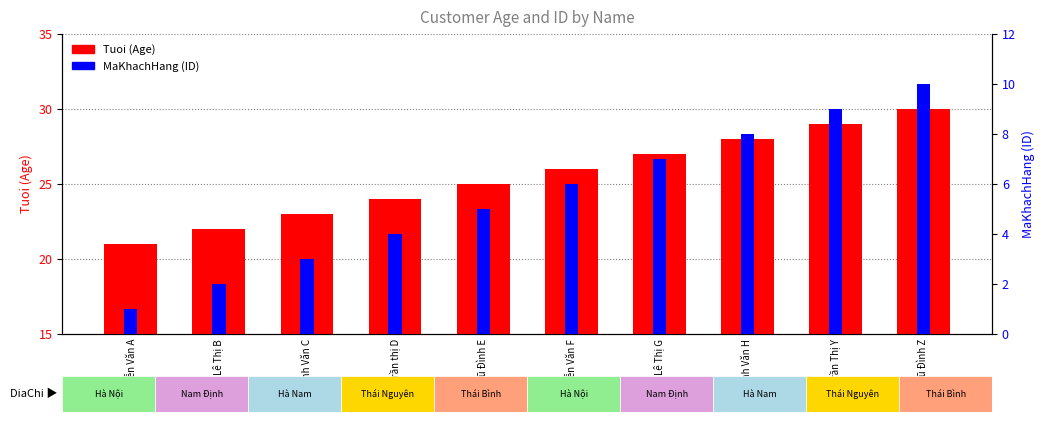

What is the smallest value displayed?

1